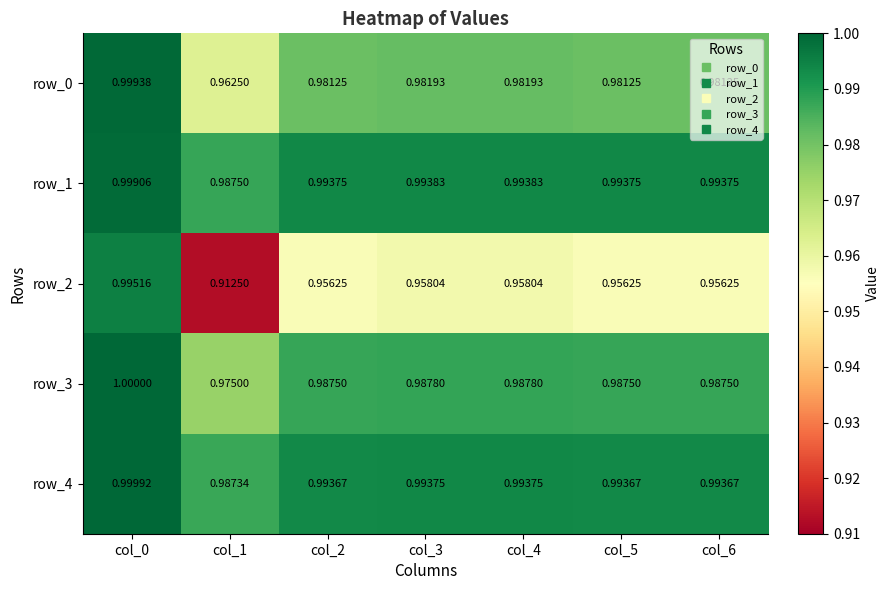

Rank the series at col_5 from highest to lowest value.

row_1, row_4, row_3, row_0, row_2